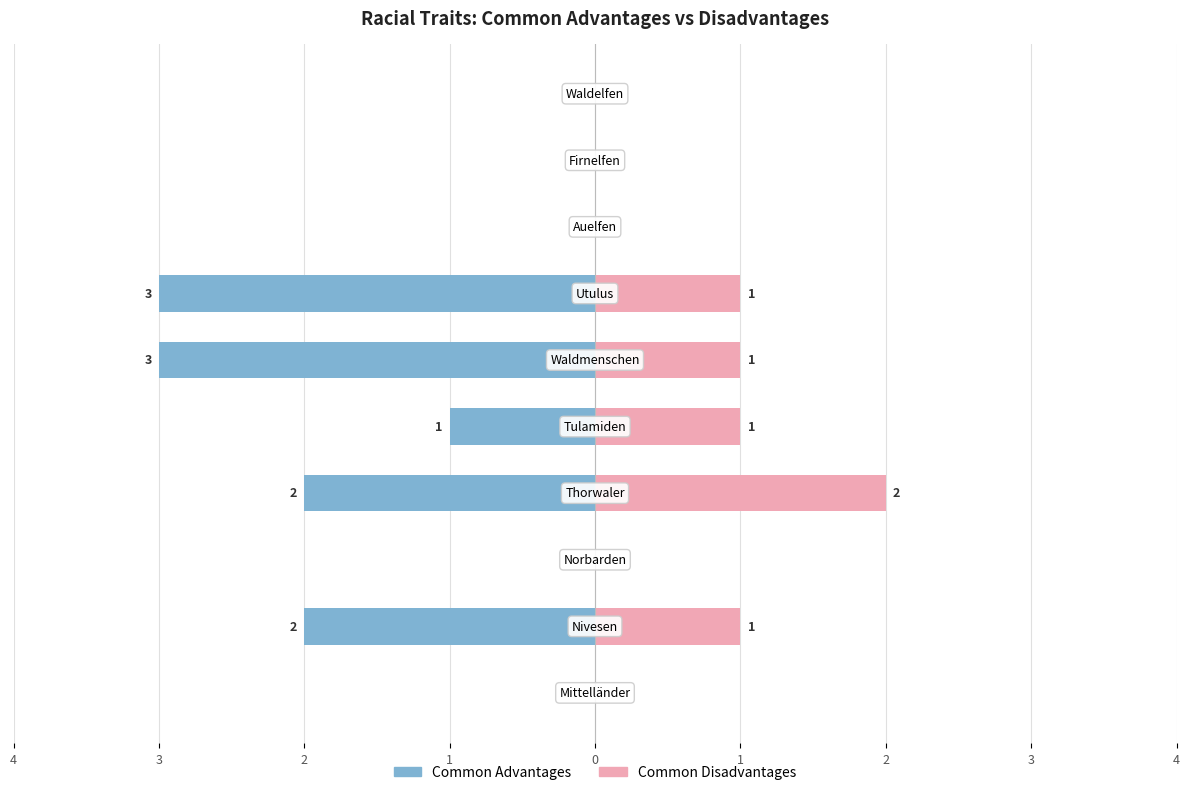

What is the value of the Common Disadvantages bar at the 5th from the left?

1